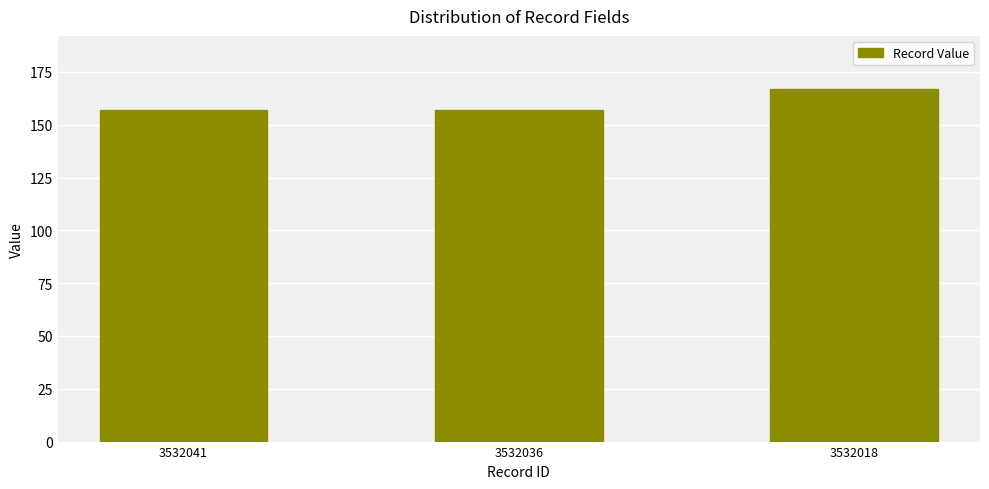

Read the value at 3532036, to the nearest 5.

155